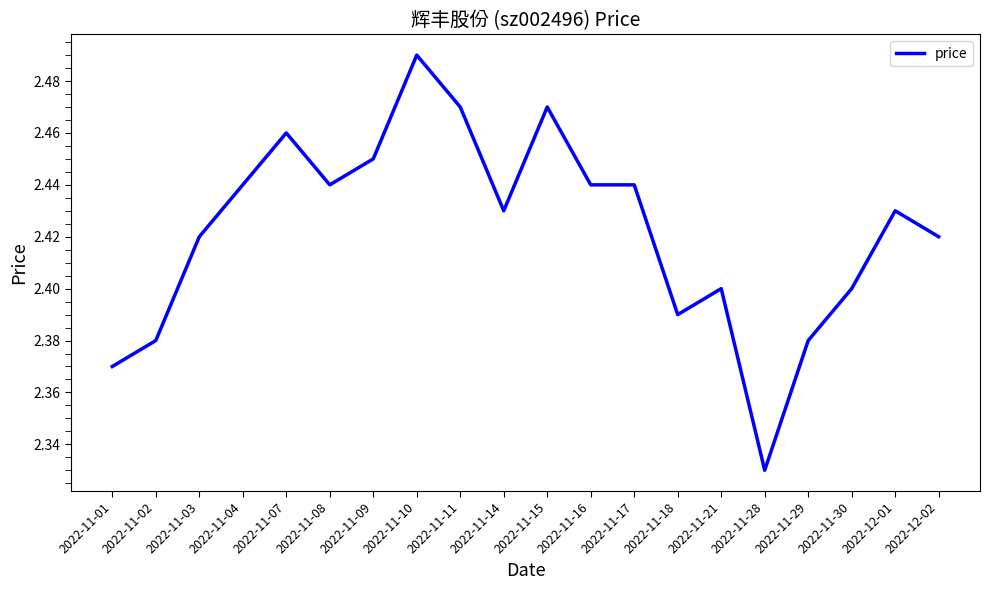

Approximately how many times larger is the value at 2022-11-21 compared to 2022-11-11?

1.0